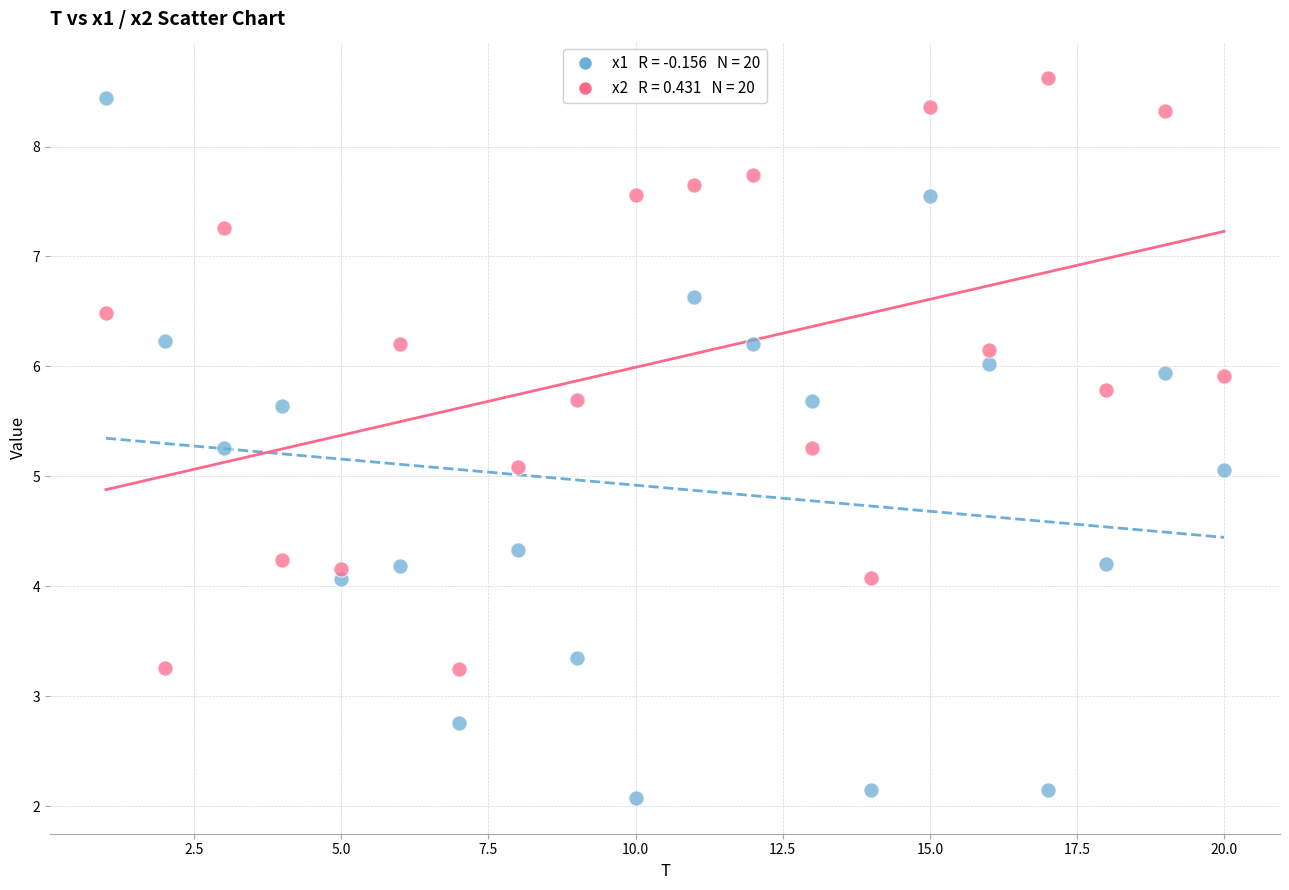

Across all data points, what is the range of Y values (max minus min)?

6.5